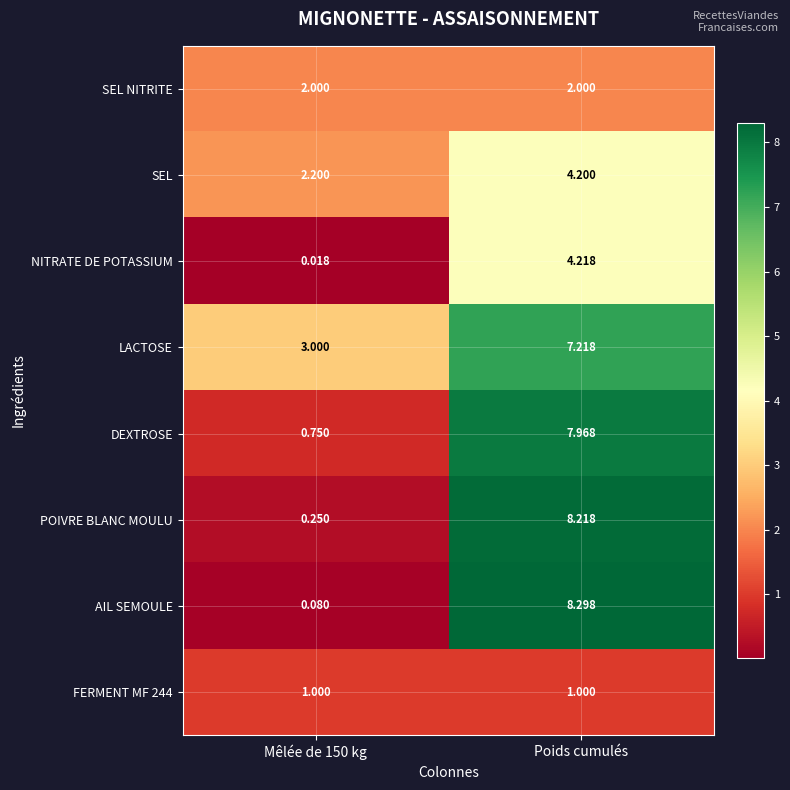

At which category is the sum across all series the highest?

Poids cumulés